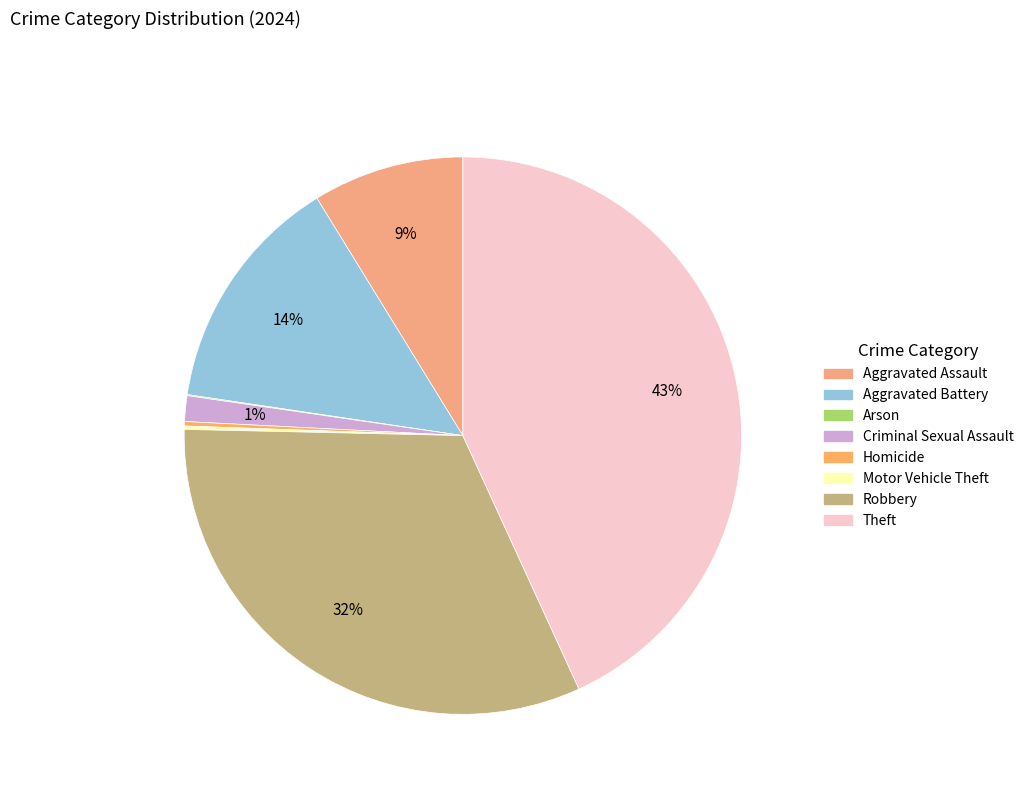

Count the number of slices in the pie.

8